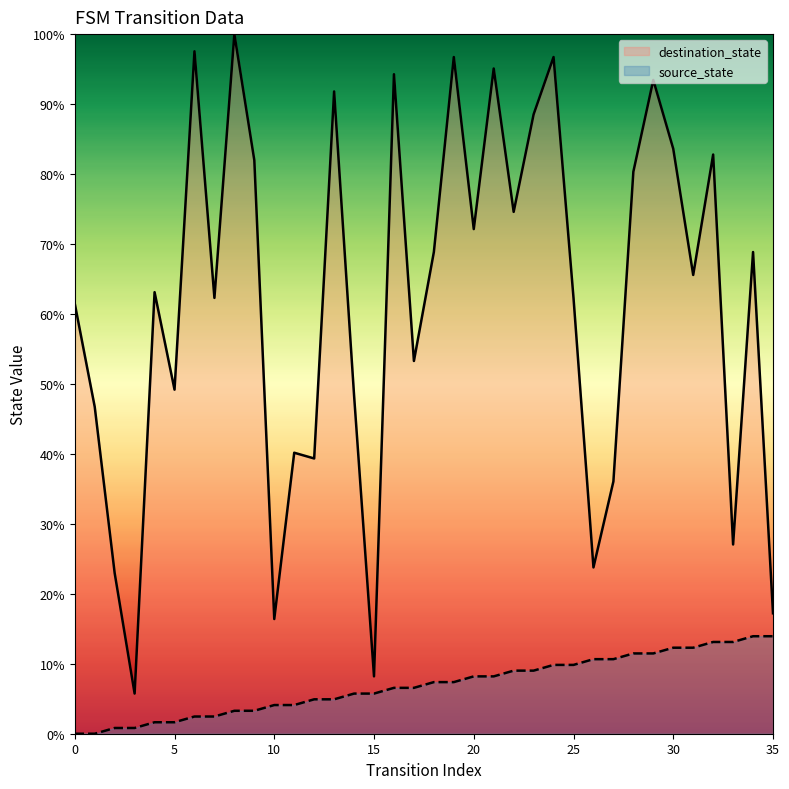

List the labels in order of destination_state value, largest first.

8, 6, 19, 24, 21, 16, 29, 13, 23, 30, 32, 9, 28, 22, 20, 18, 34, 31, 4, 7, 25, 0, 17, 5, 14, 1, 11, 12, 27, 33, 26, 2, 35, 10, 15, 3